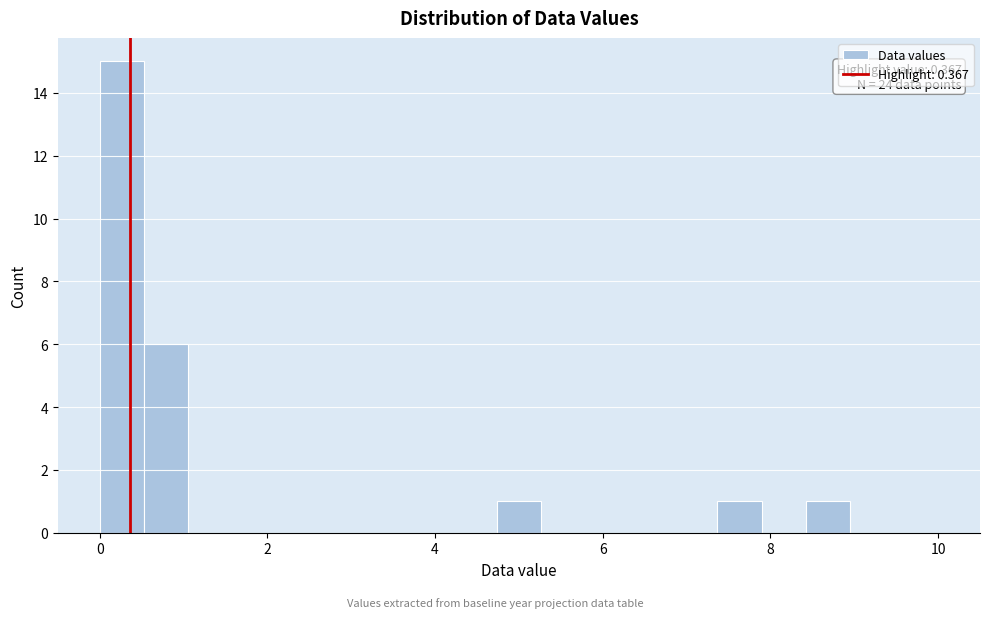

Read against the x-axis, roughly where is the centre of the tallest bar?

0.2